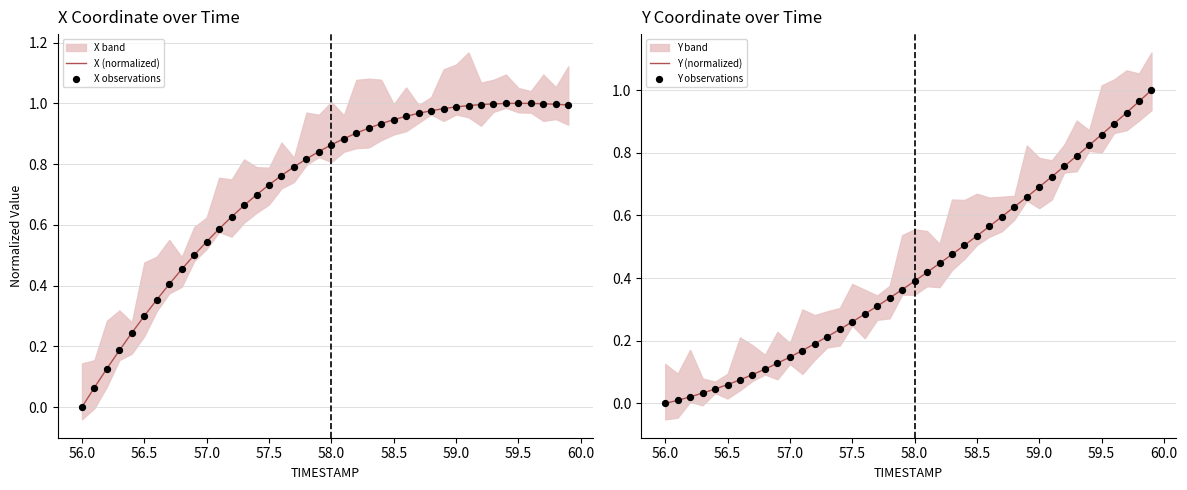

At how many categories does at least one series exceed 0?

39